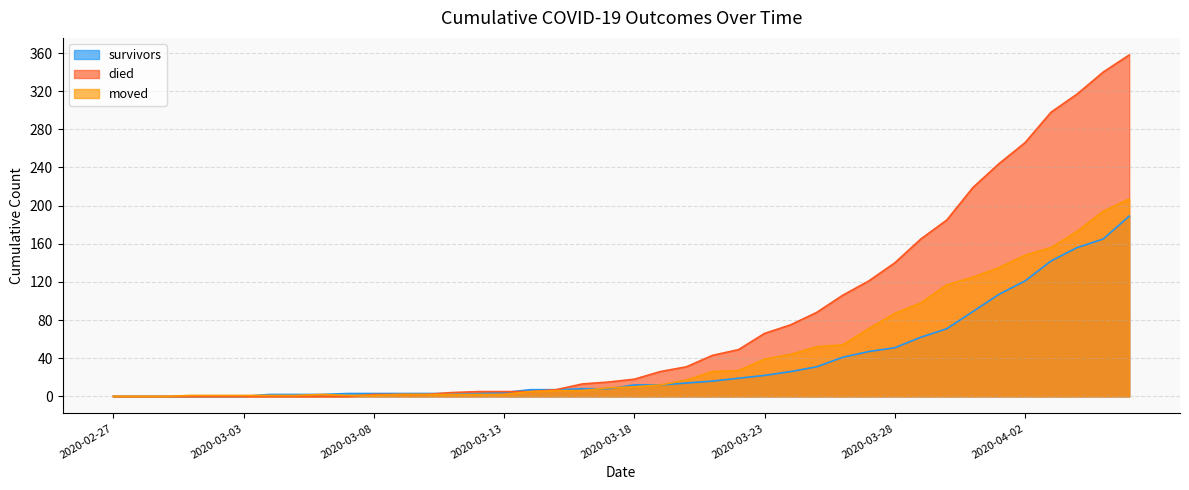

What is the difference between the highest and lowest values at 2020-03-12?

3